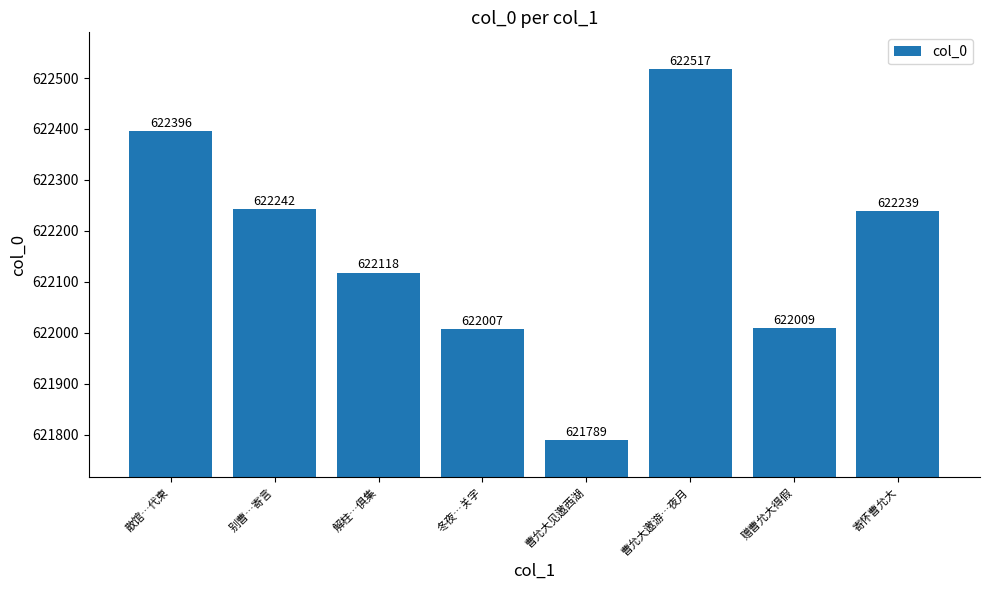

What is the minimum value shown in the chart?

621789